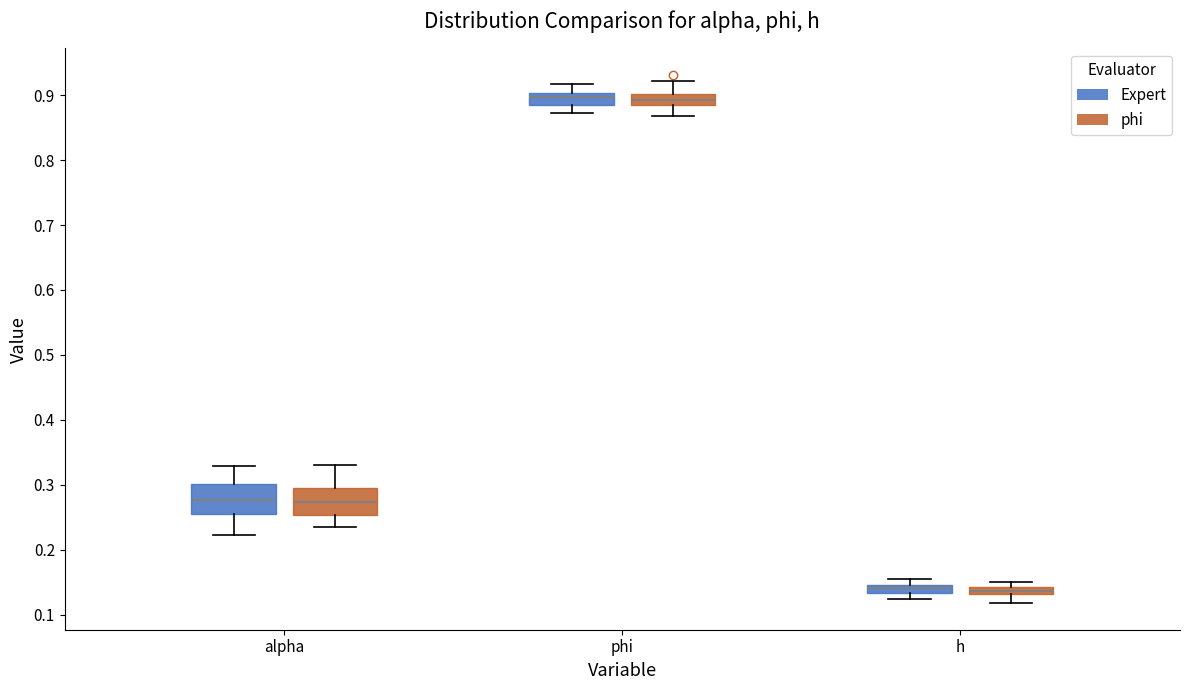

Where is the lower edge of the box for h (Expert) on the y-axis? The values are not printed on the chart, so give them approximately, as read against the axis.

0.13